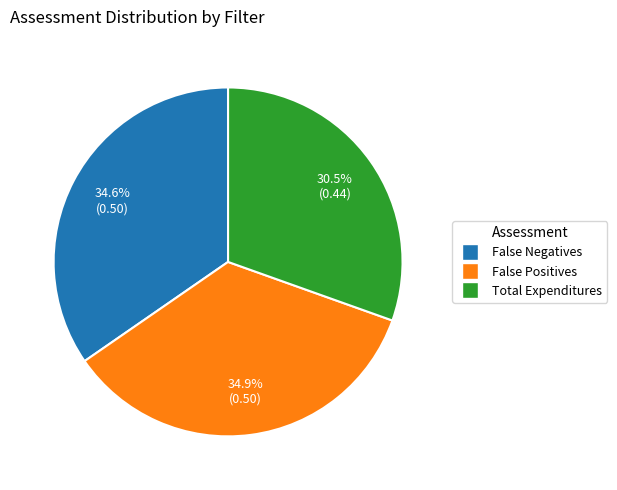

Which has a higher value, Total Expenditures or False Positives?

False Positives